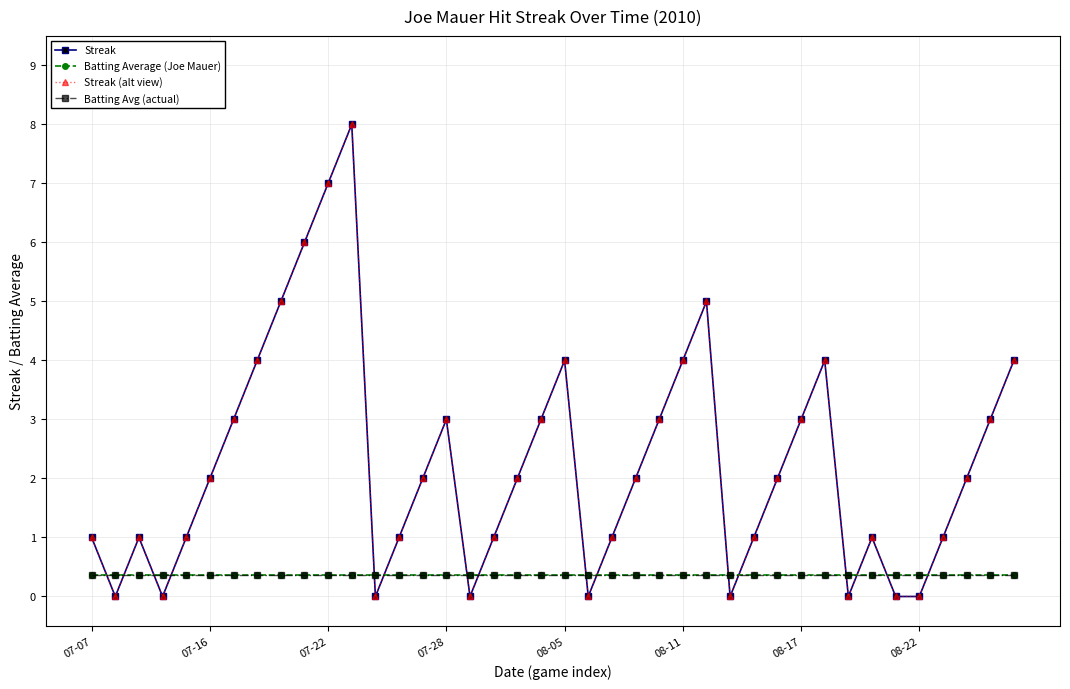

How many lines are shown in the chart?

4